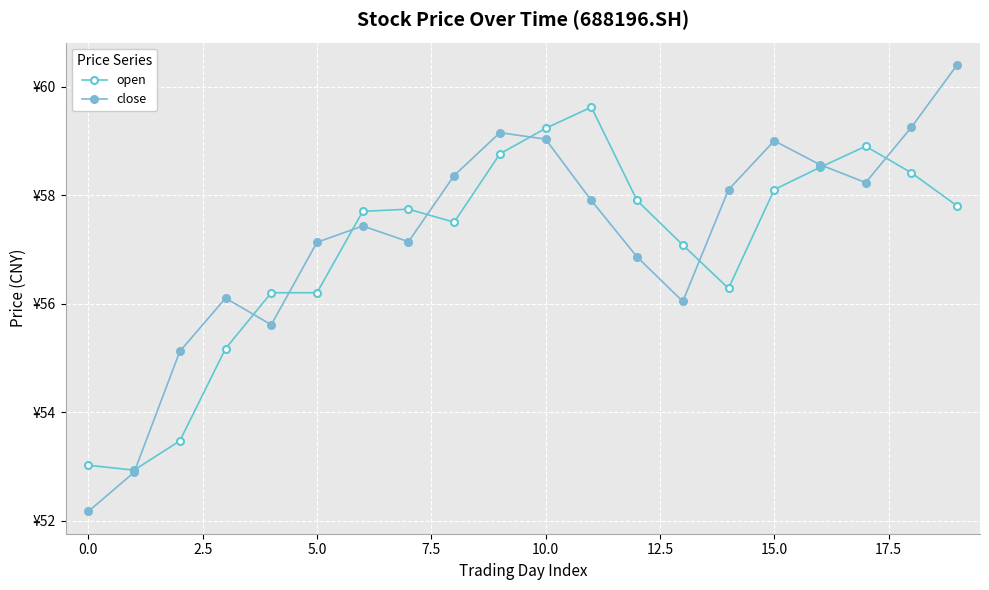

Does the chart have visible grid lines?

Yes